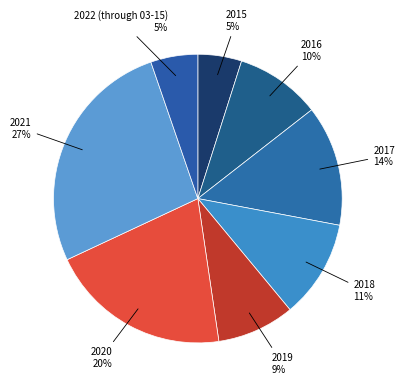

Is it true that 2021 is 27% of the pie?

True